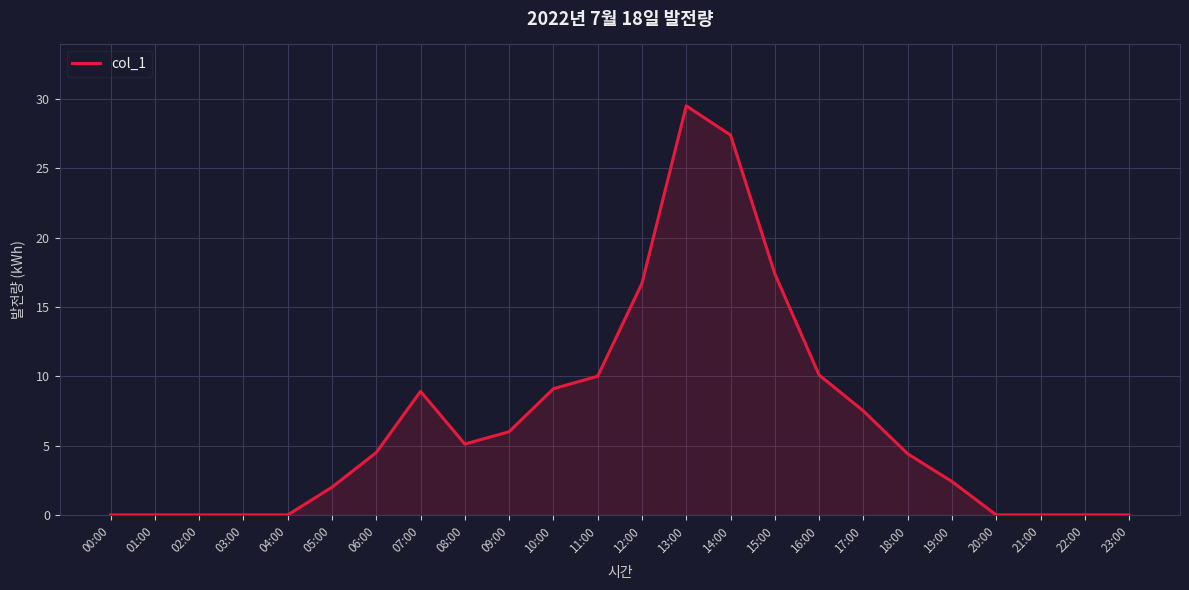

The chart shows a value of 3.1 at 05:00. True or false?

False